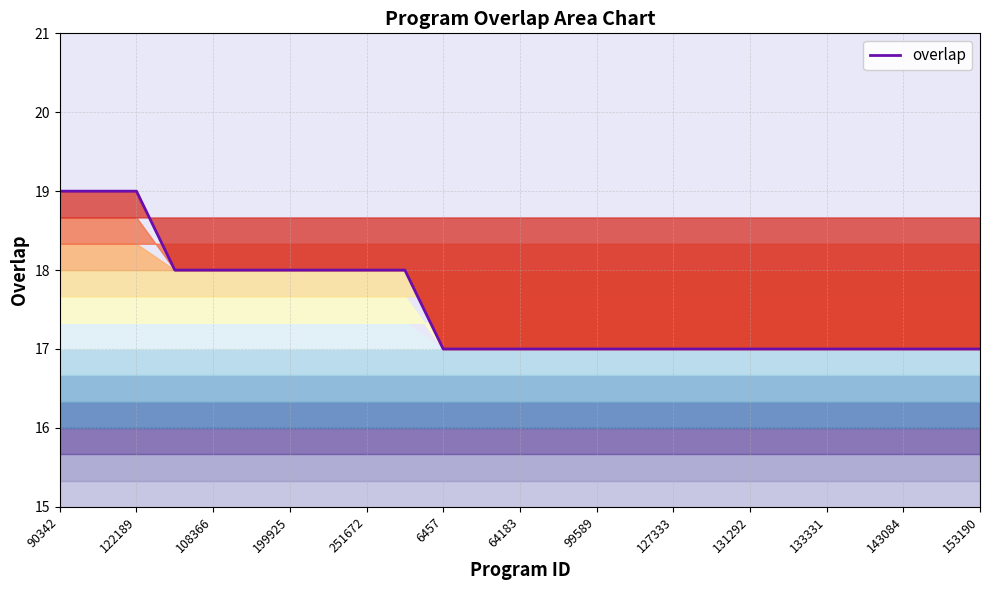

What is the maximum value shown in the chart?

19